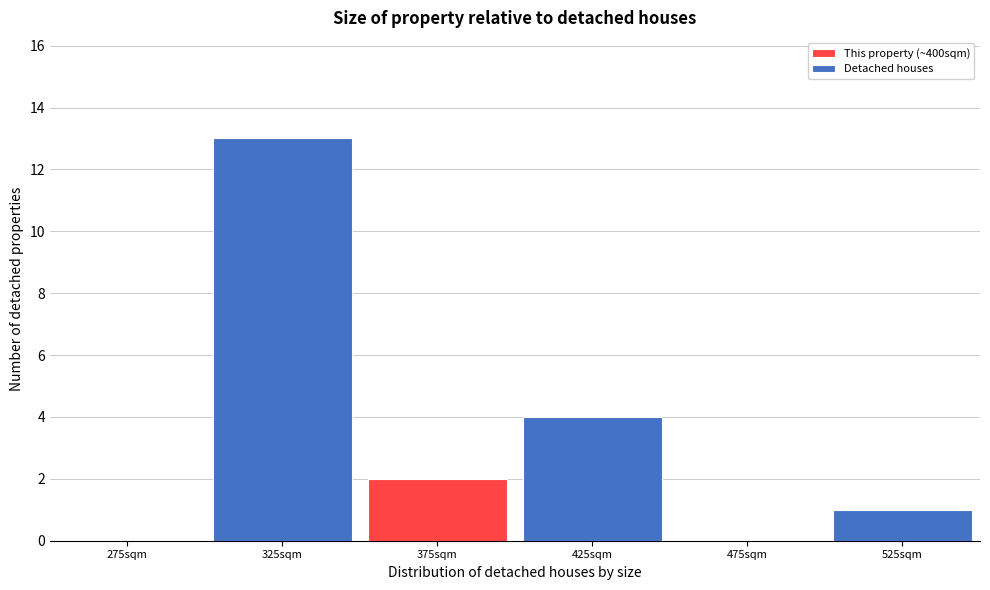

Reading left to right, what are all the values shown in this chart?

275sqm=0	325sqm=13	375sqm=2	425sqm=4	475sqm=0	525sqm=1